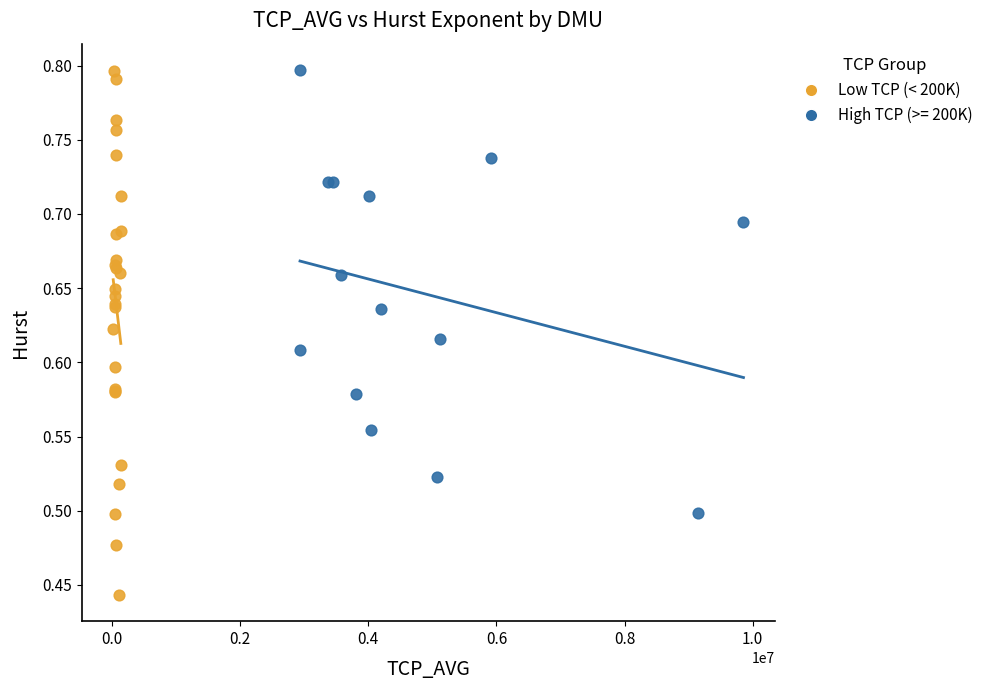

Which series contains the lowest Y value?

Low TCP (< 200K)